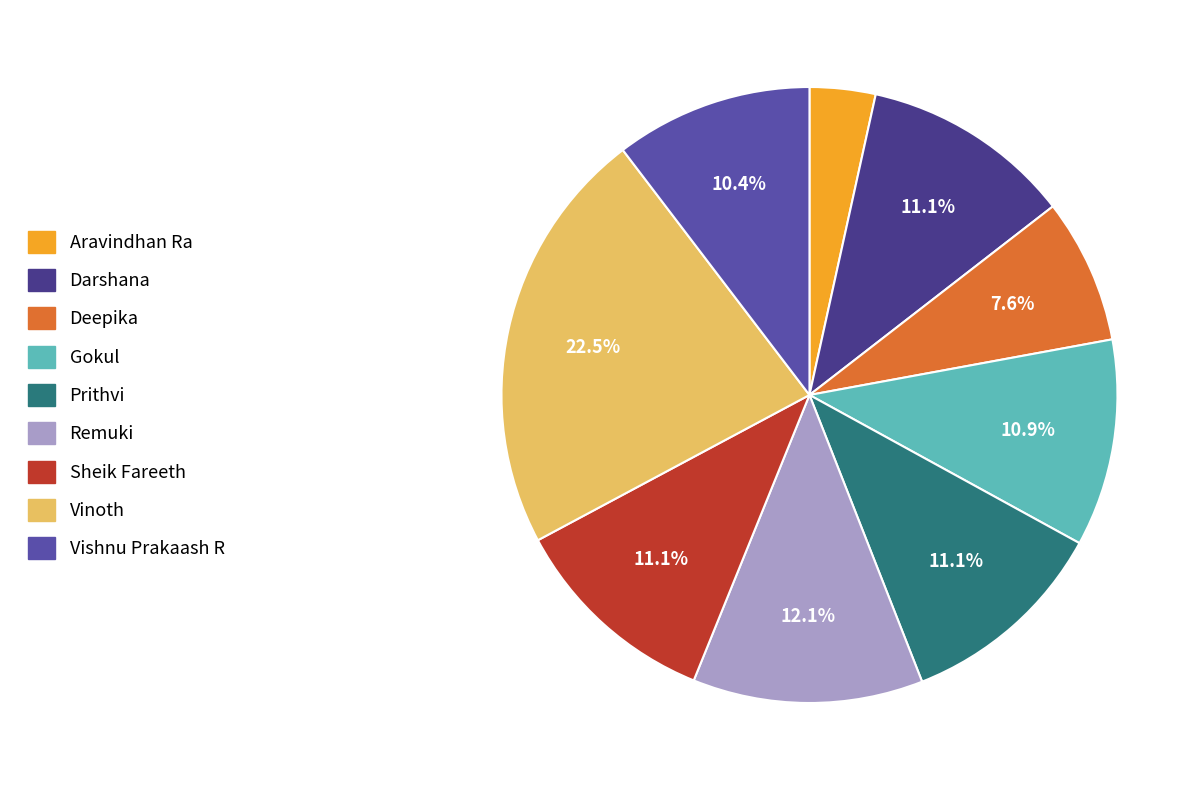

How many segments does this pie chart have?

9